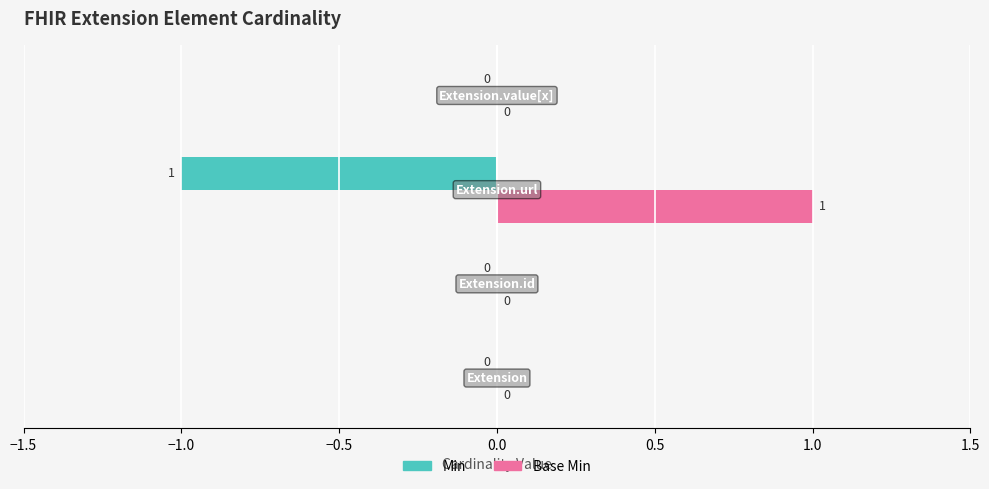

Which series has the largest total across all categories?

Base Min